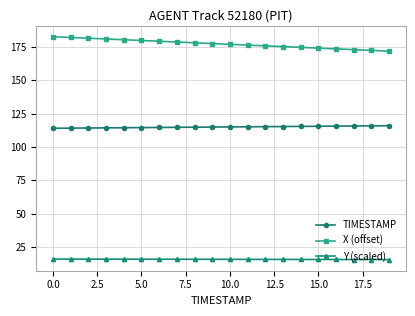

What are all the series names shown in the legend?

TIMESTAMP, X (offset), Y (scaled)